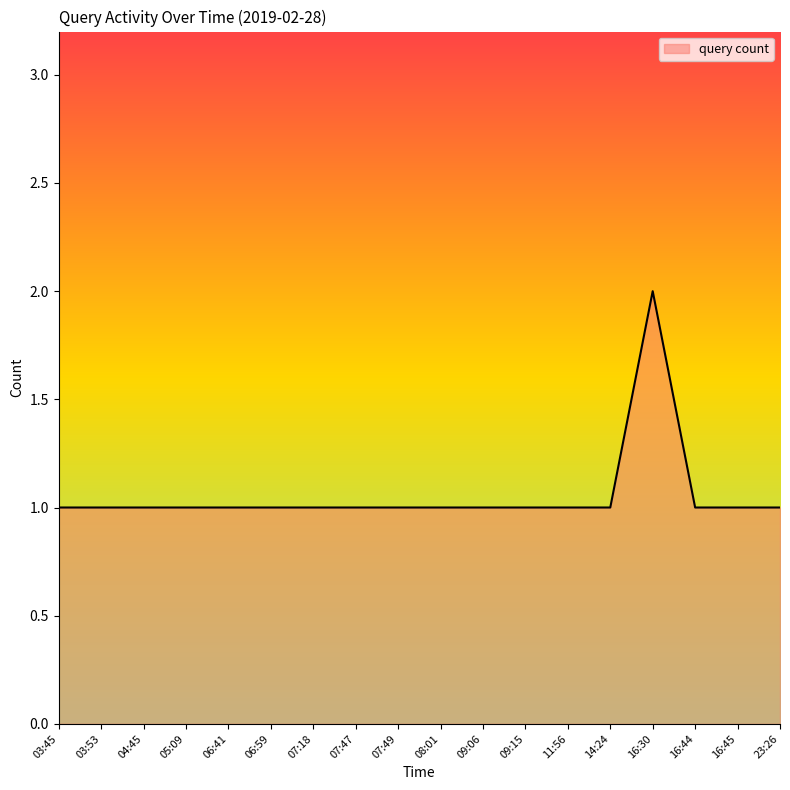

Reading right to left, transcribe all the data shown in this chart.

23:26=1	16:45=1	16:44=1	16:30=2	14:24=1	11:56=1	09:15=1	09:06=1	08:01=1	07:49=1	07:47=1	07:18=1	06:59=1	06:41=1	05:09=1	04:45=1	03:53=1	03:45=1